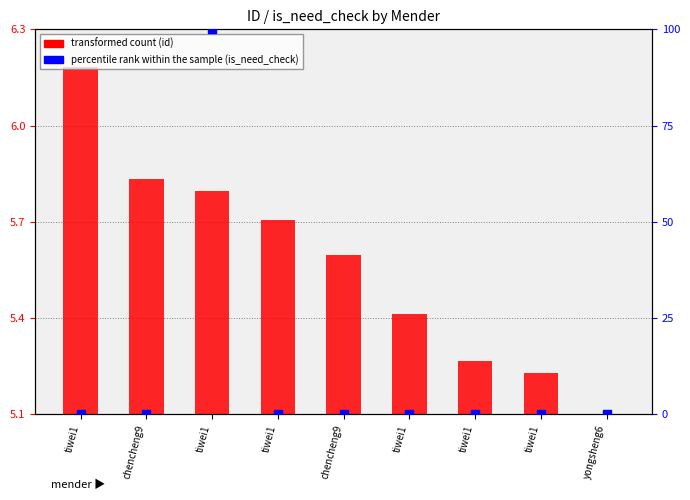

What are all the series names shown in the legend?

transformed count, percentile rank within the sample